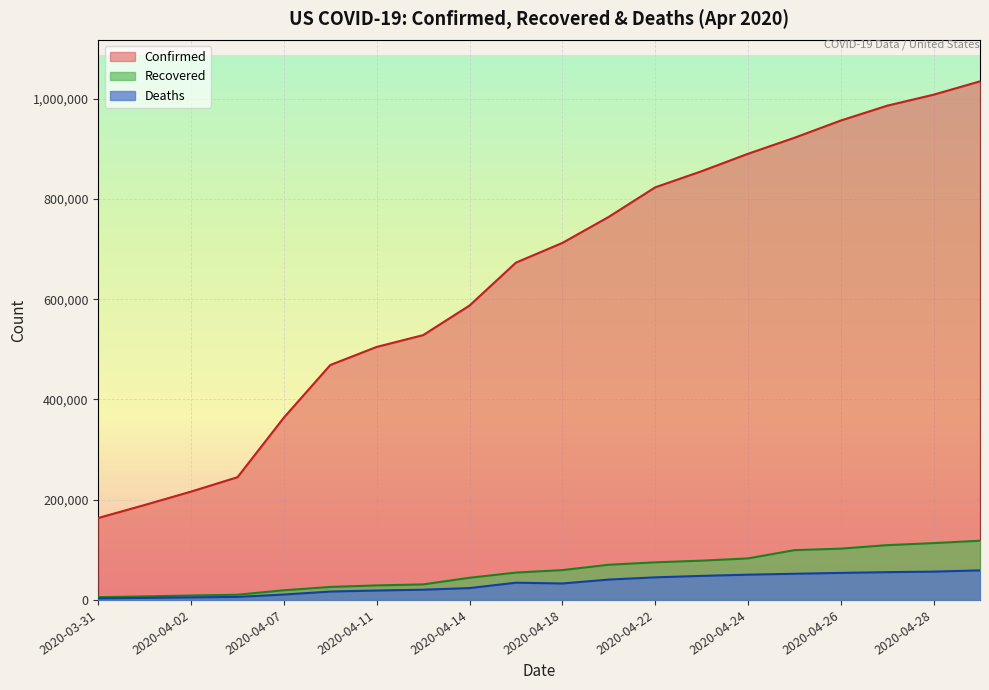

What is the maximum value shown in the chart?

1034588